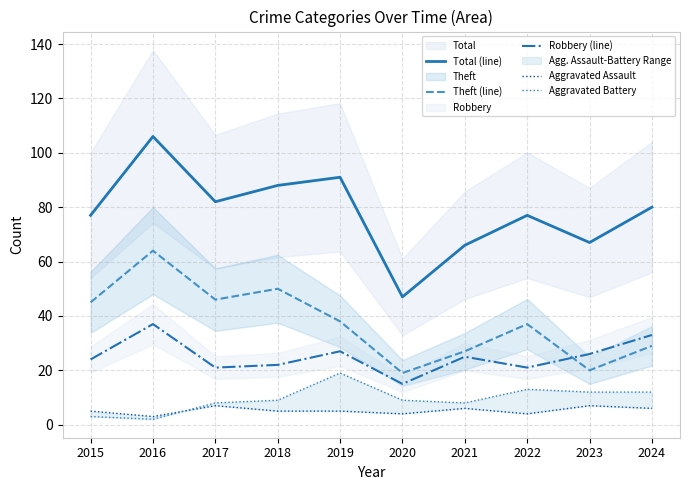

What is the average value of the Aggravated Battery series?

10